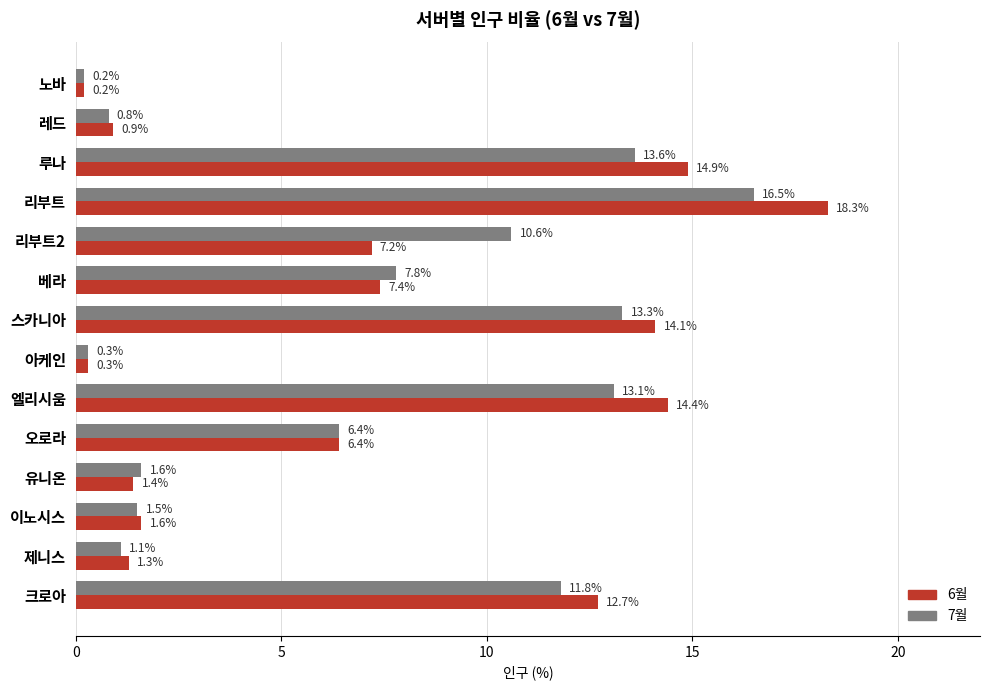

List the series in order of their overall mean, lowest first.

7월, 6월